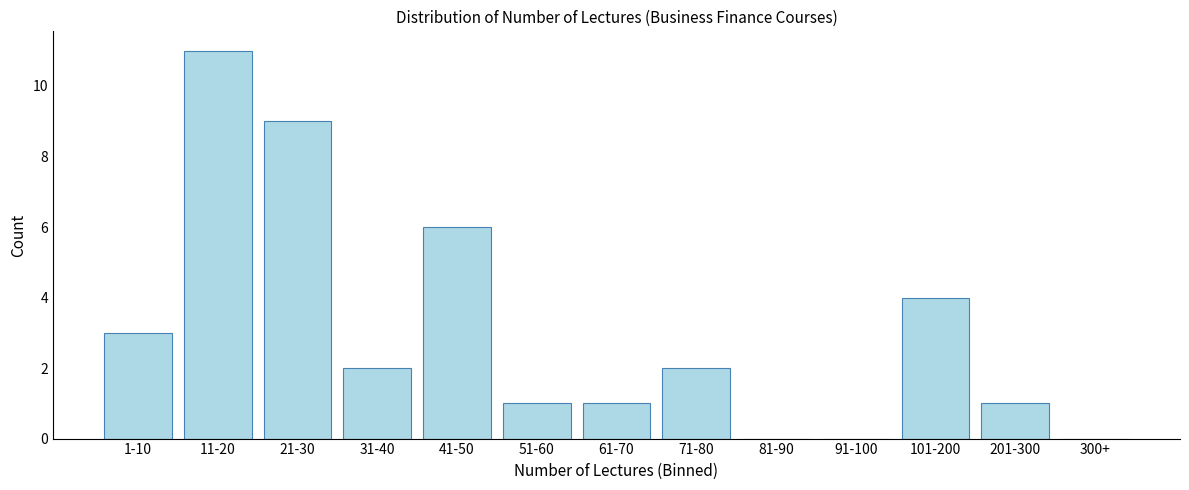

Reading right to left, list all the values displayed in this chart.

300+=0	201-300=1	101-200=4	91-100=0	81-90=0	71-80=2	61-70=1	51-60=1	41-50=6	31-40=2	21-30=9	11-20=11	1-10=3